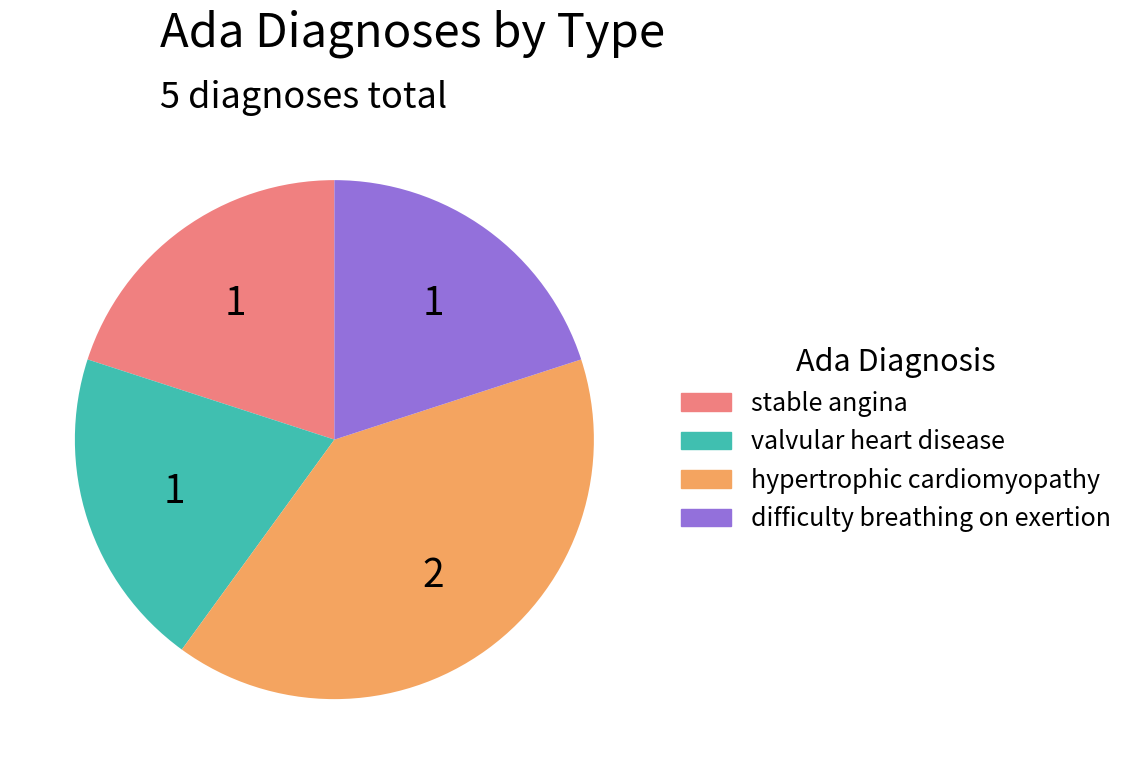

What is the ratio of the value at stable angina to the value at hypertrophic cardiomyopathy?

0.5